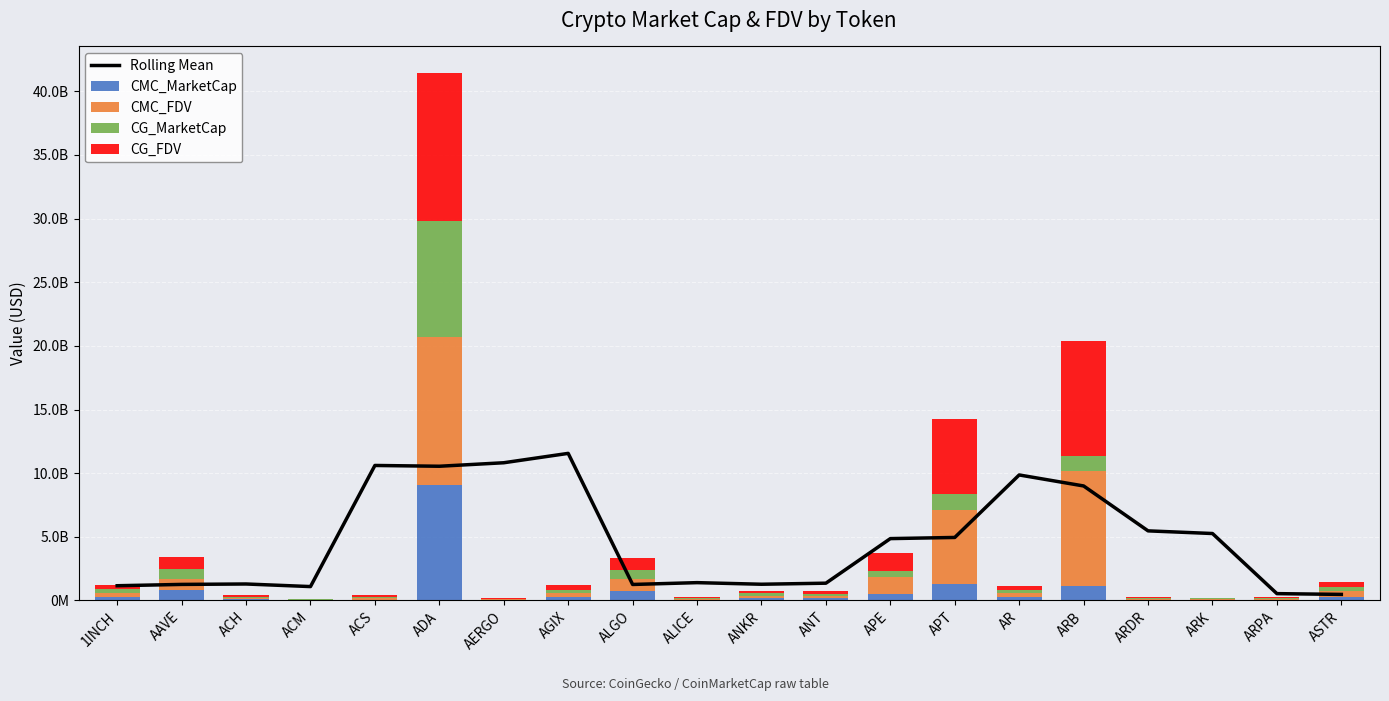

Are the bars horizontal?

No